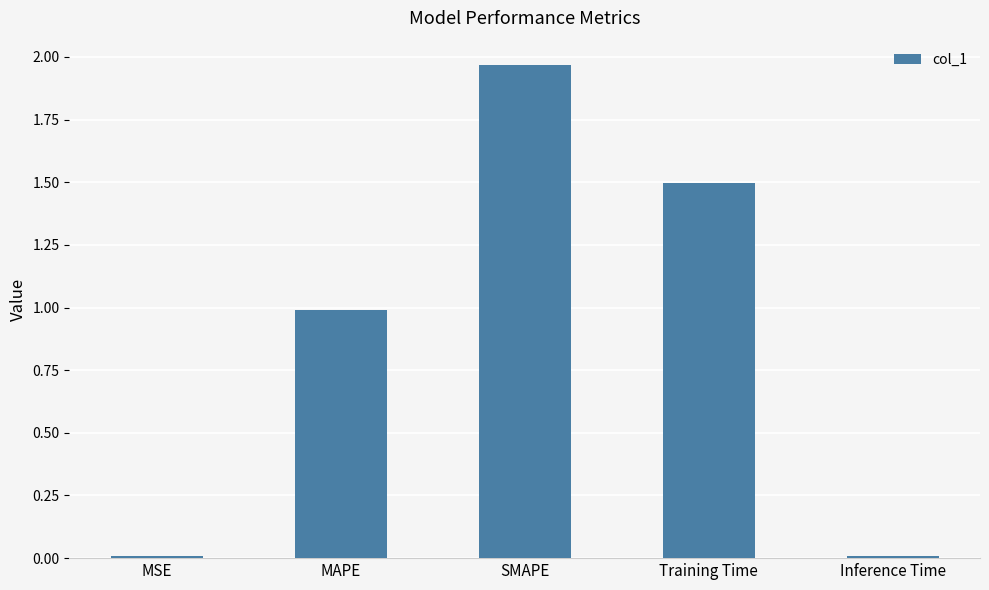

True or false: the data shows 0.0 at MSE.

True